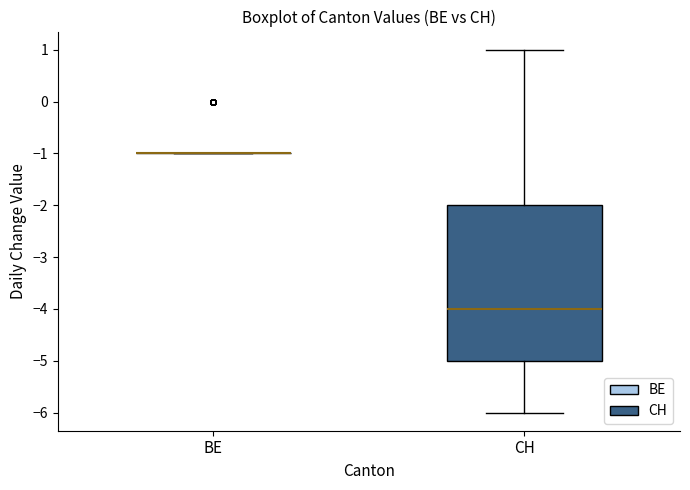

Comparing the boxes themselves (not the whiskers), which one is the tallest?

CH